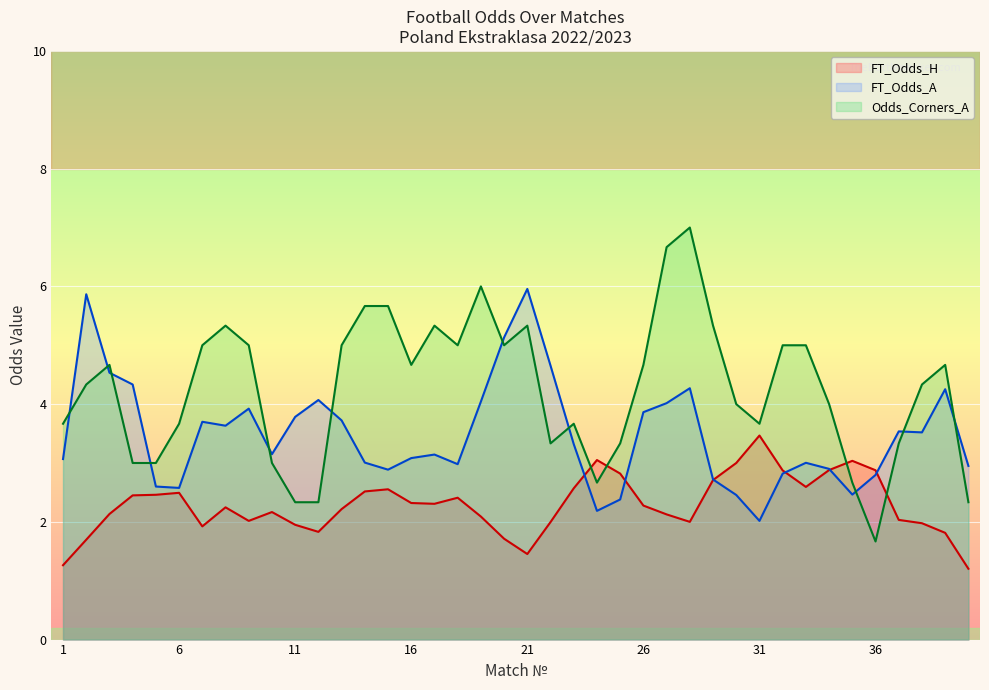

True or false: FT_Odds_A and XG_Total_Pre intersect in this chart.

False